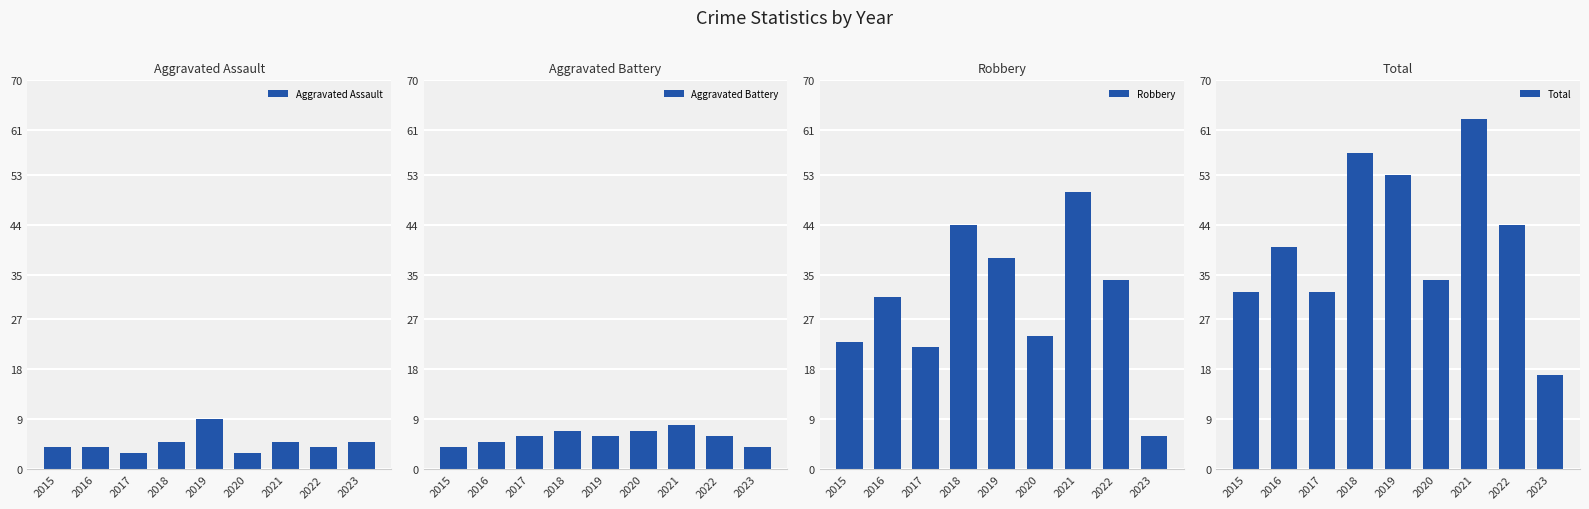

Does the chart contain stacked bars?

No